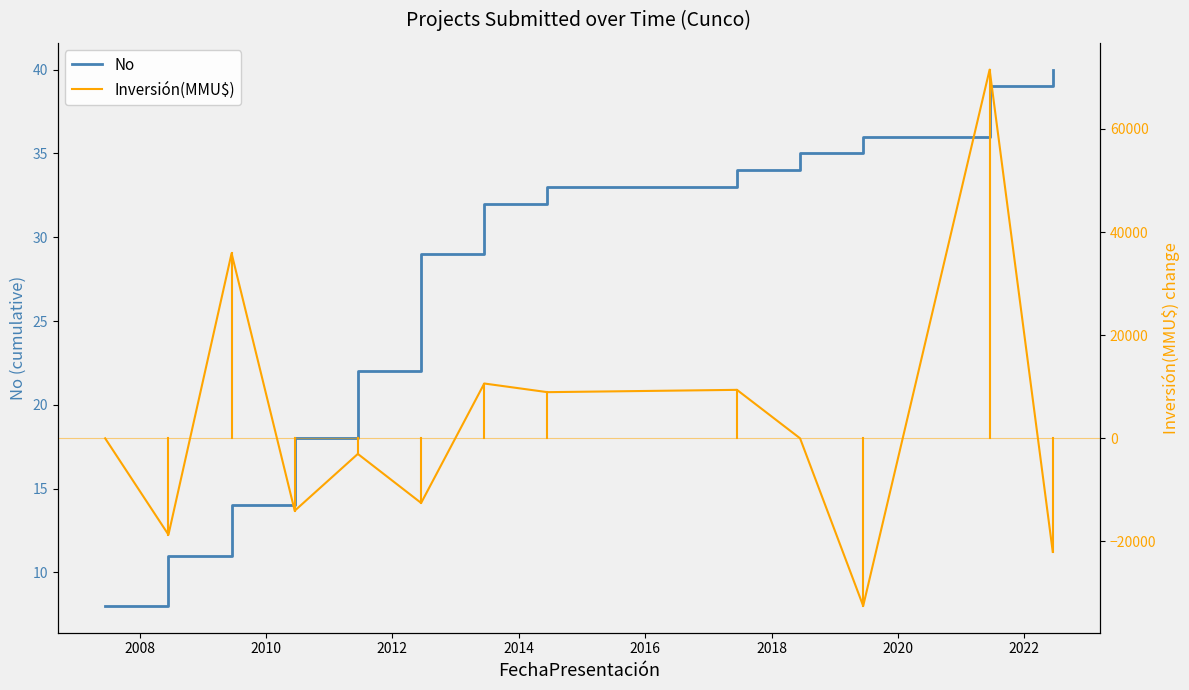

How many interior local valleys does the Inversión(MMU$) series have?

5